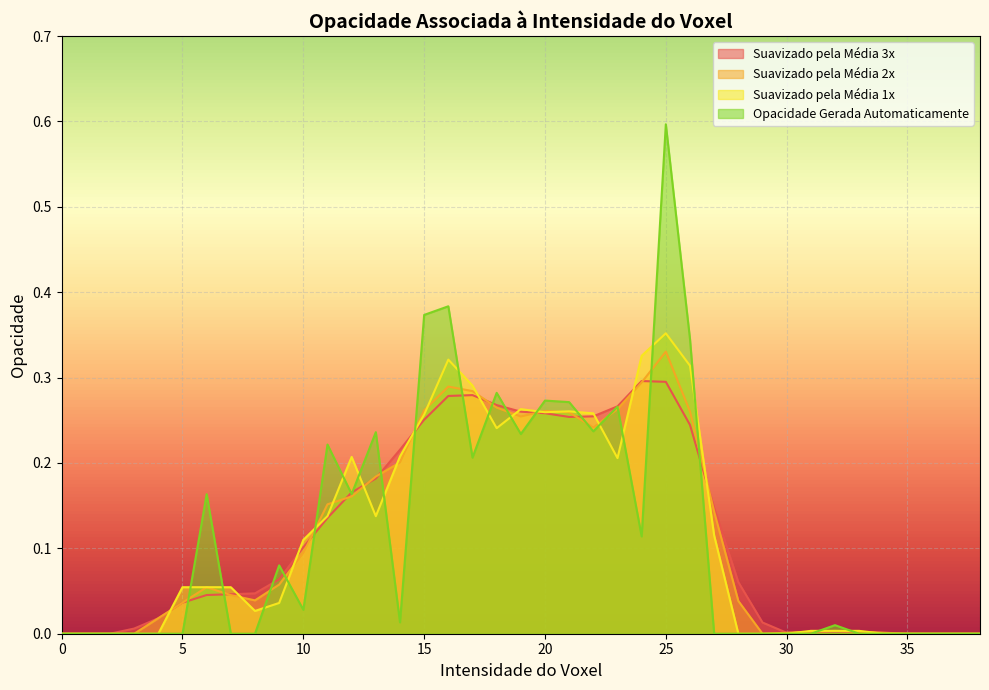

The value of Opacidade Gerada Automaticamente at 16 is 0.4. True or false?

True